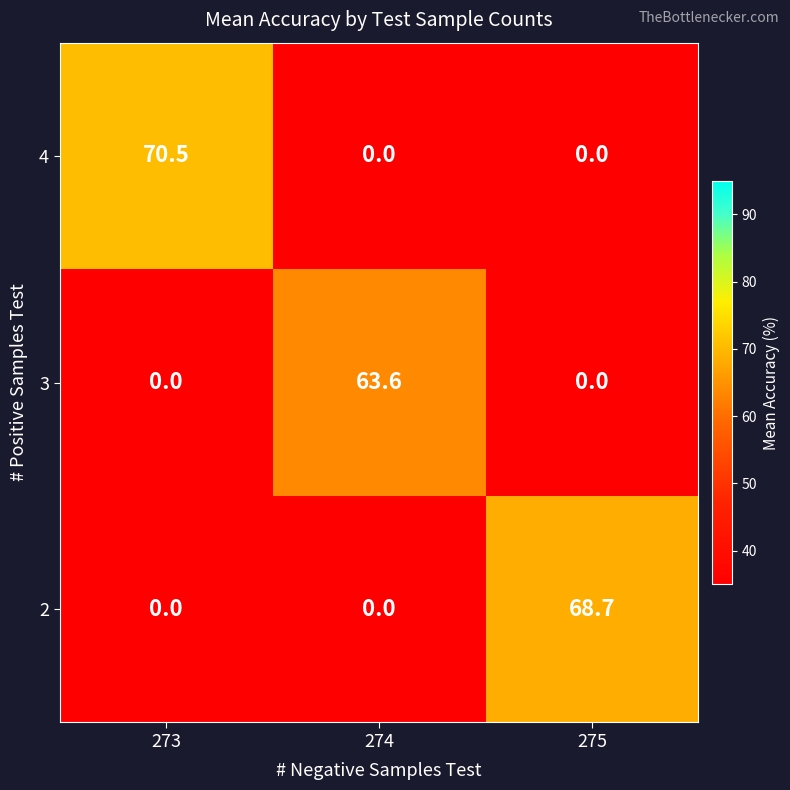

Which series has the largest range (max minus min)?

4